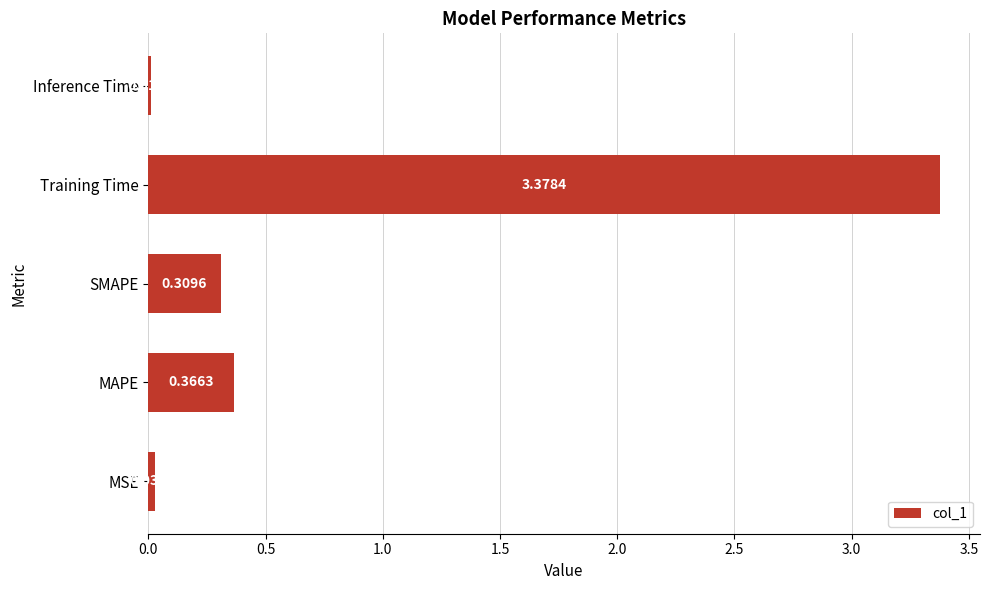

List the labels in order of value, smallest first.

Inference Time, MSE, SMAPE, MAPE, Training Time